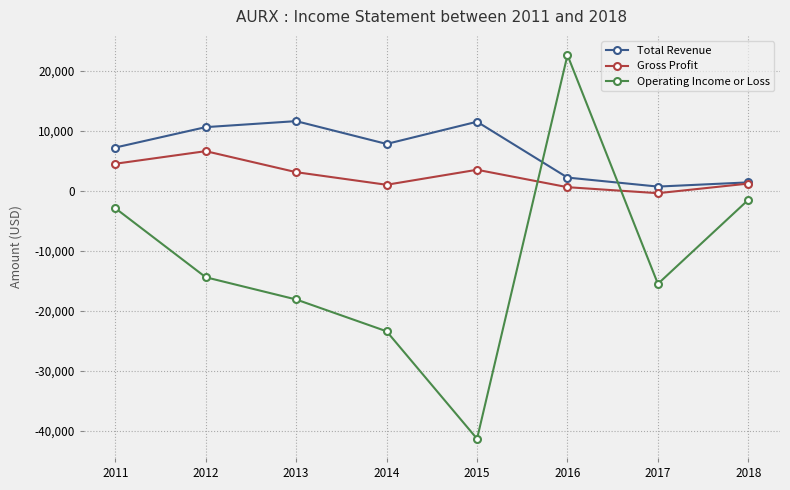

Between 2017 and 2018, which series saw the biggest shift?

Operating Income or Loss